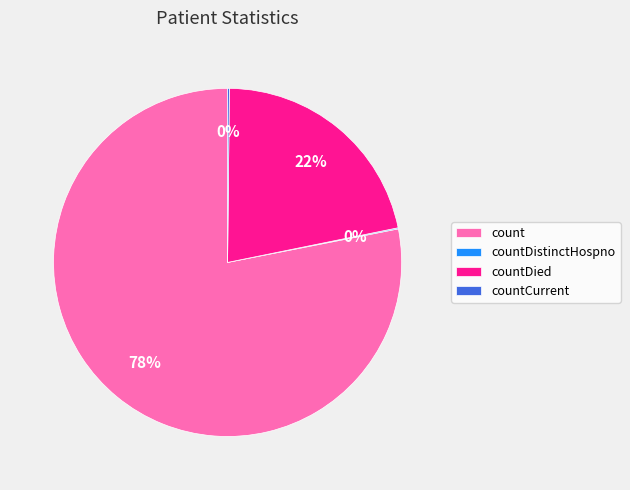

To the nearest percent, what is the difference between the largest and smallest slice percentages?

78%